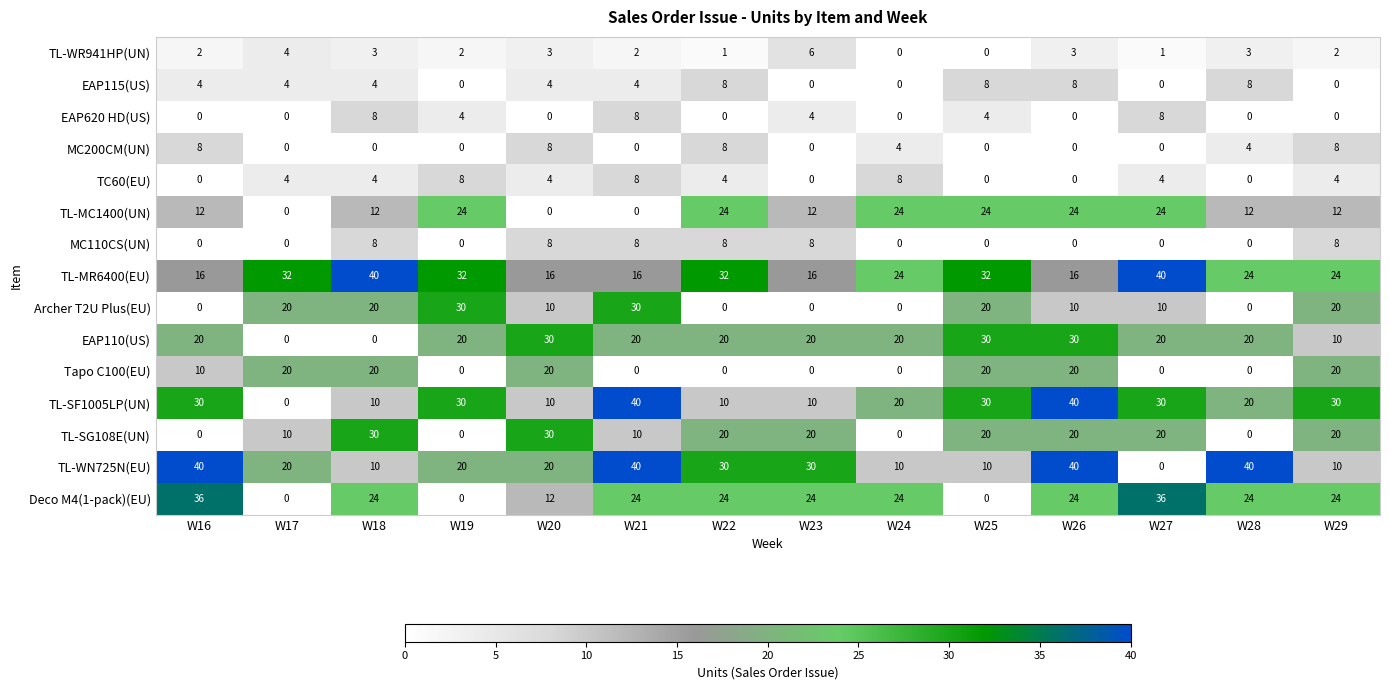

Which series has the largest total across all categories?

TL-MR6400(EU)